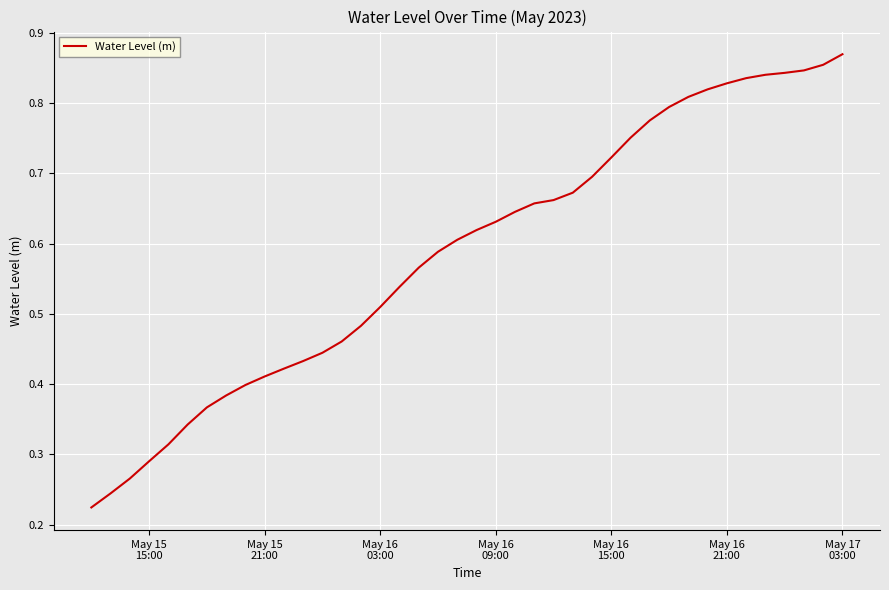

Is this an area chart (filled region under the line)?

No